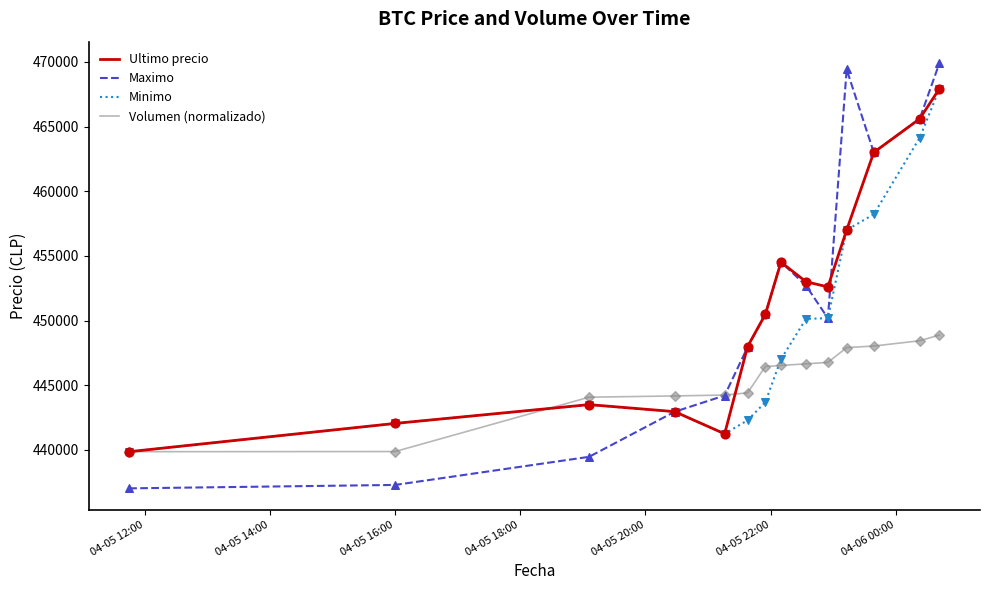

What are all the series names shown in the legend?

Ultimo precio, Maximo, Minimo, Volumen (normalizado)